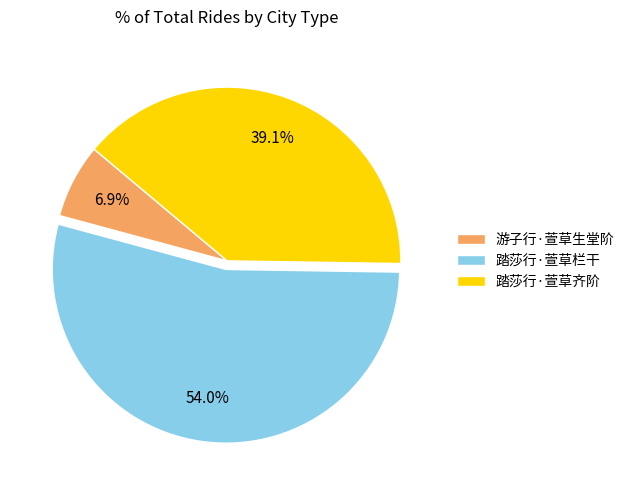

What is the largest slice in the pie chart?

踏莎行·萱草栏干